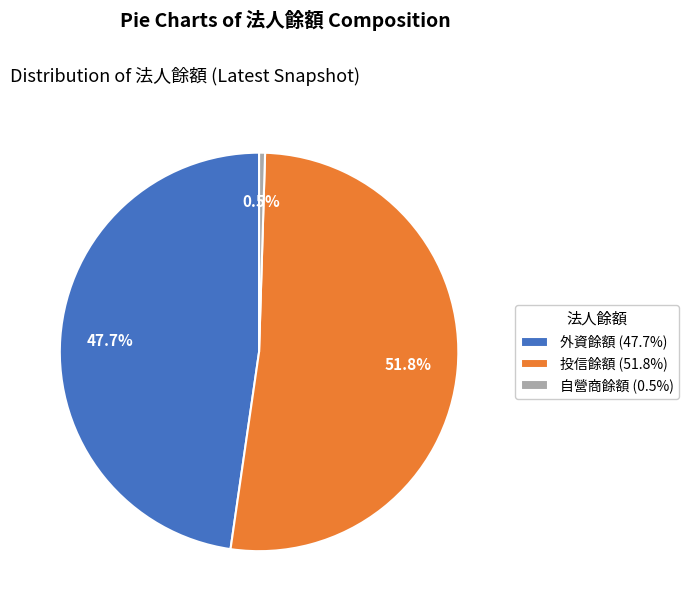

What percentage is NOT represented by 投信餘額?

48.2%